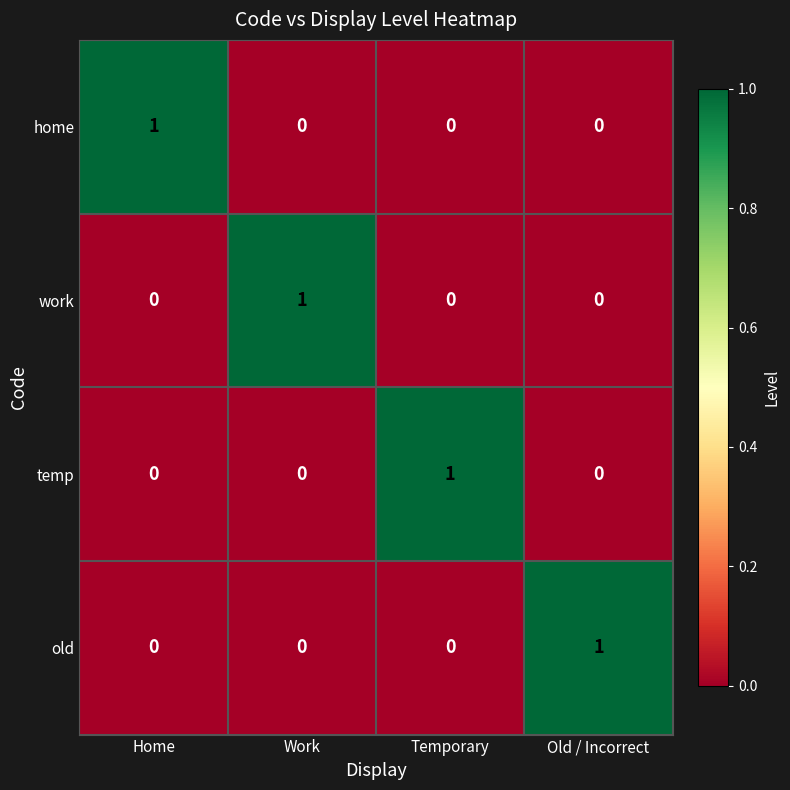

Count the old values in the range 0 to 1.

4